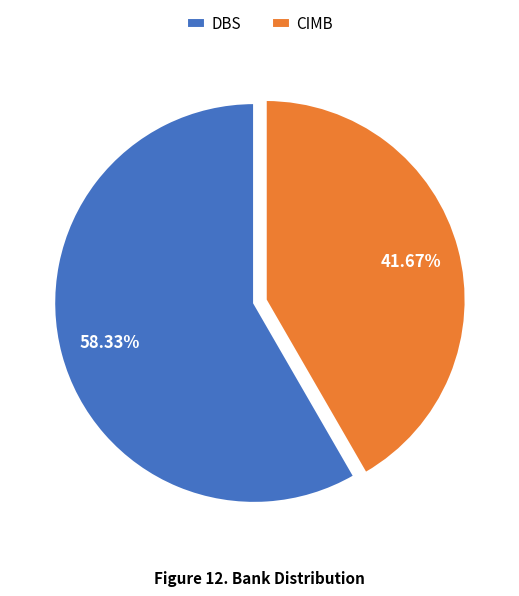

Does DBS account for over 50% of the chart?

Yes